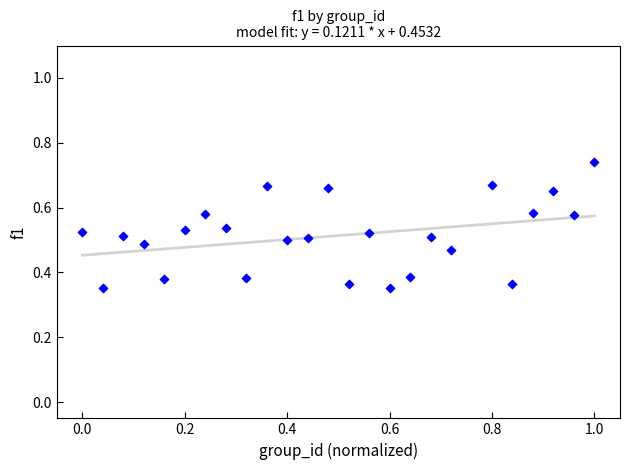

What is the range of X values (max minus min)?

1.0